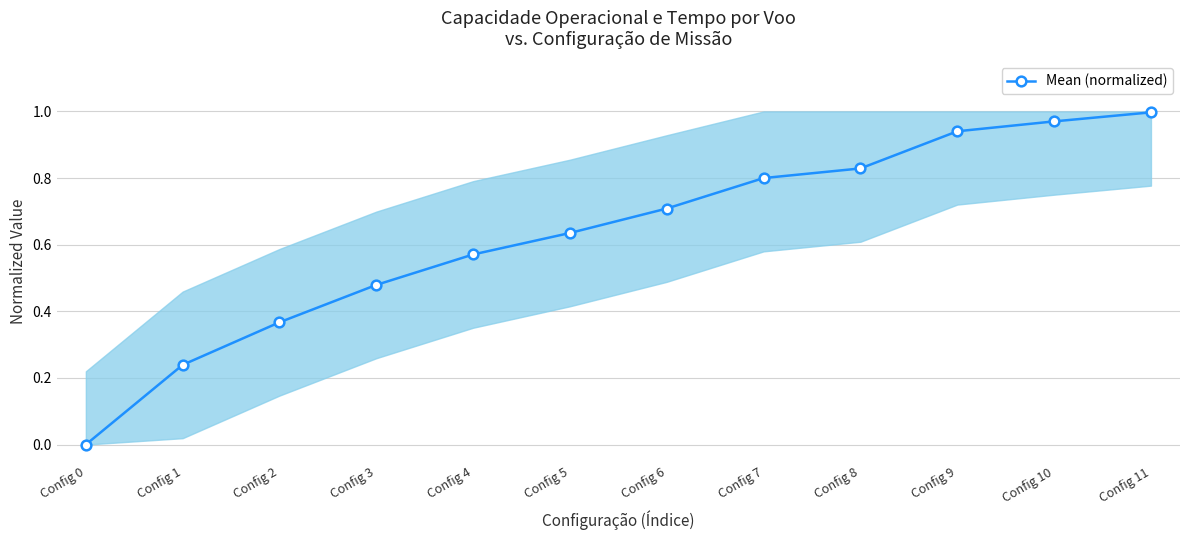

Which has a higher value, Config 5 or Config 0?

Config 5